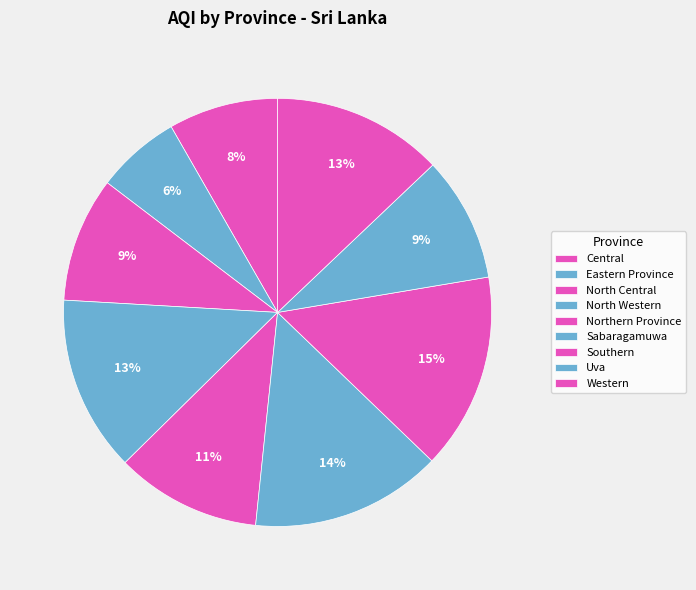

Does any single category account for the majority?

No